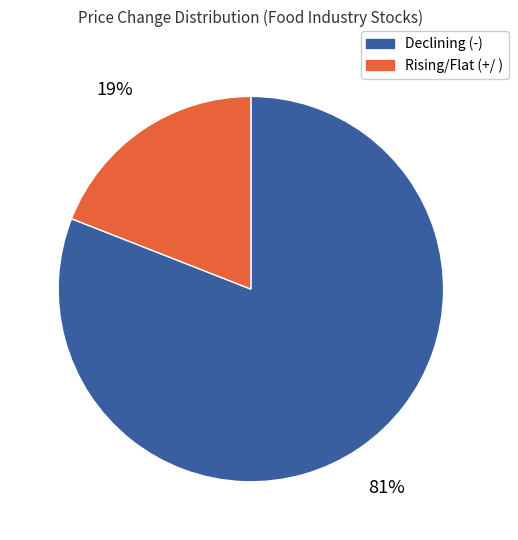

Is there a majority slice in this chart?

Yes